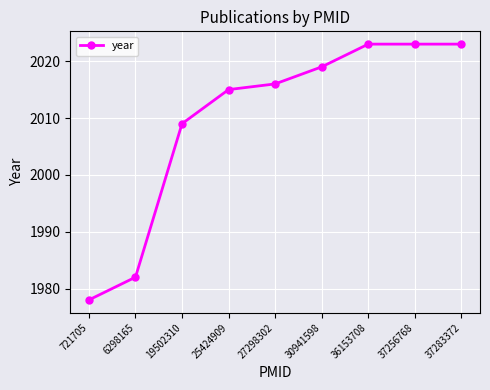

True or false: there are more than 1 points higher than both neighbors.

False